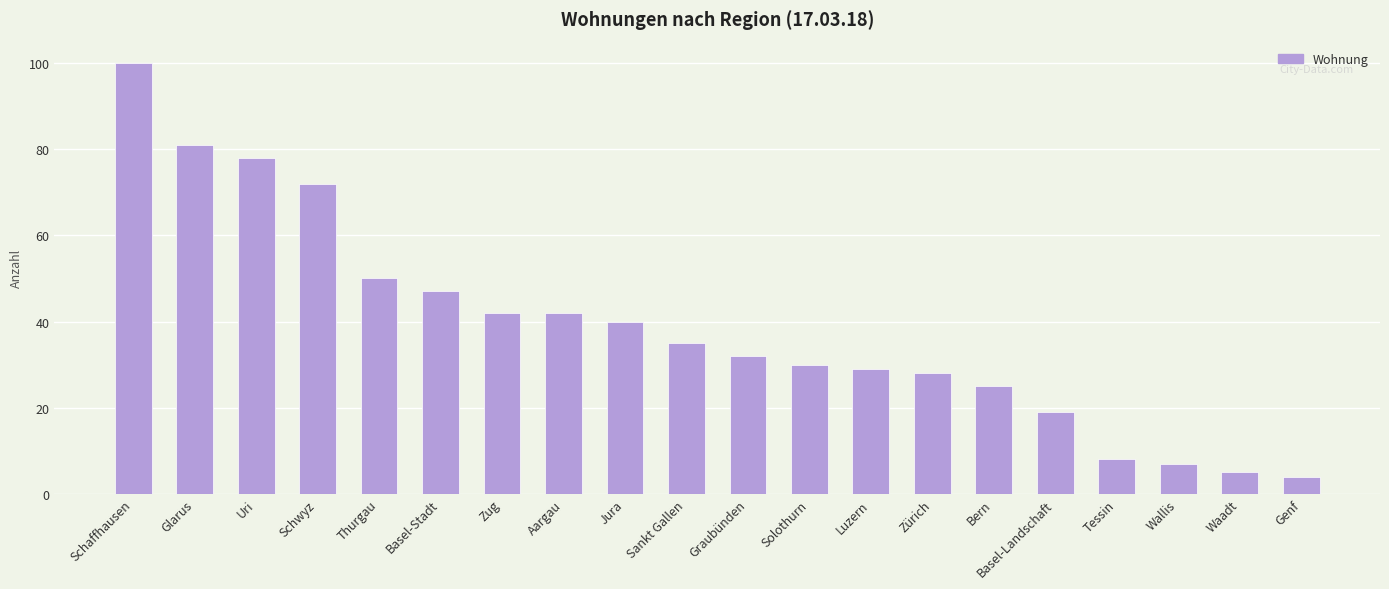

What is the difference between the values at Luzern and Tessin?

21